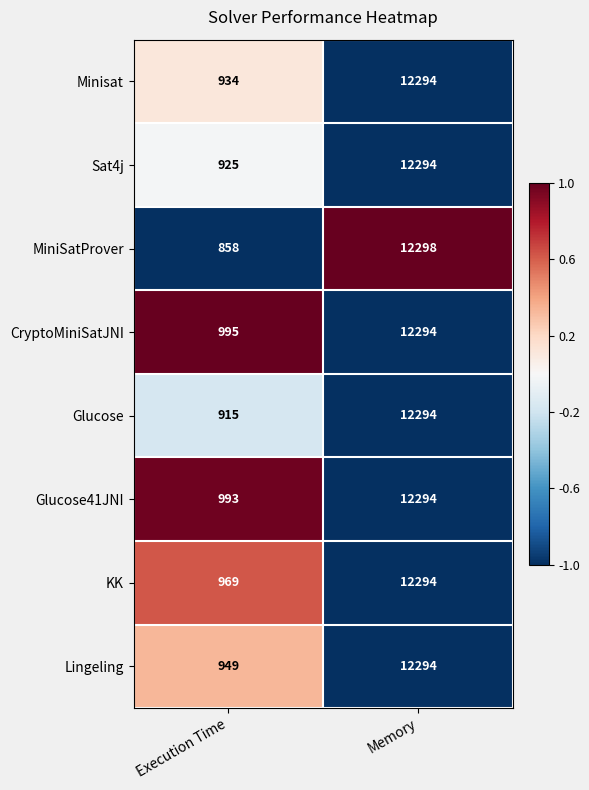

List the labels in order of Minisat value, smallest first.

Execution Time, Memory